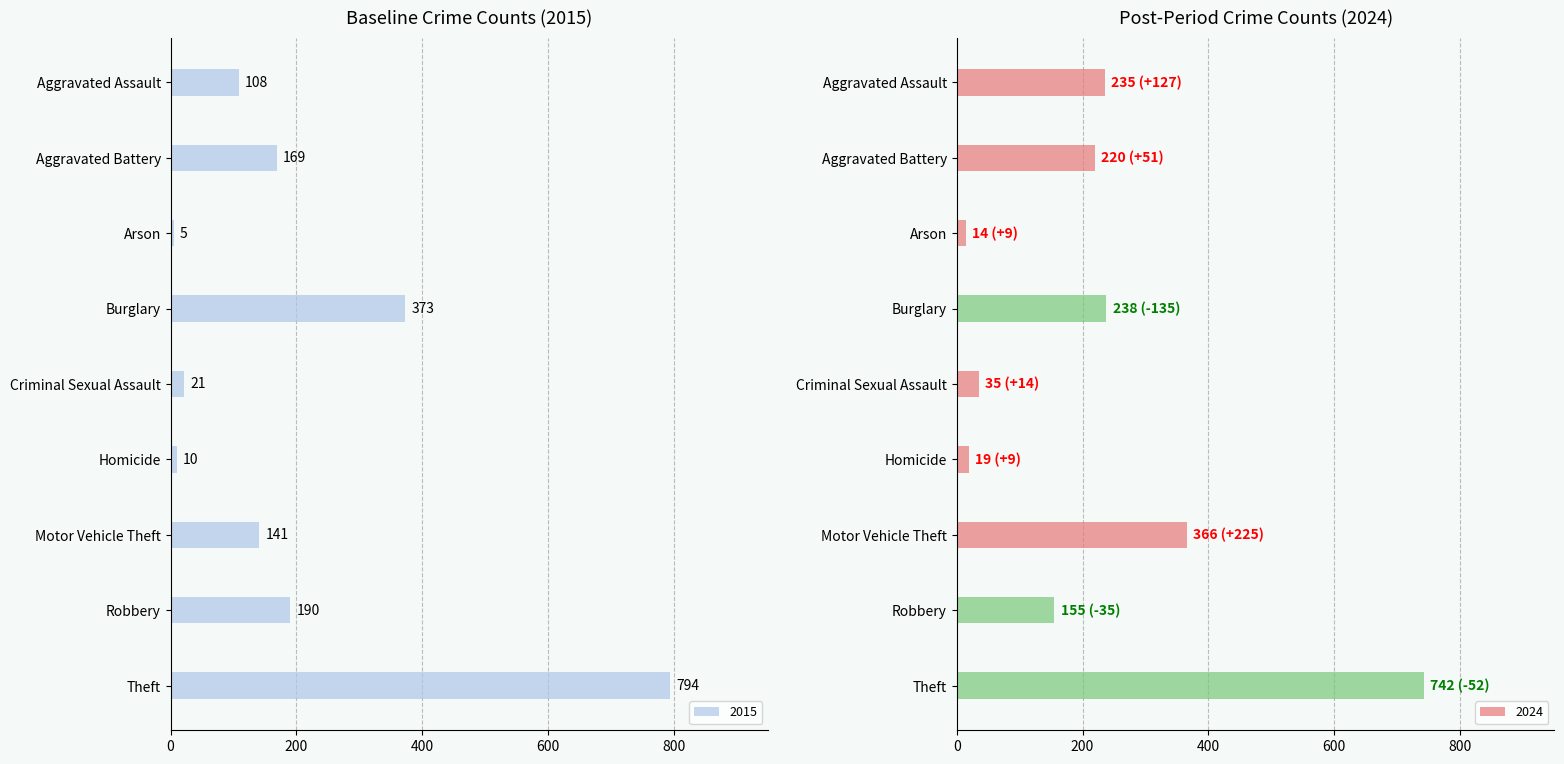

The 2015 series shows 254 at Aggravated Battery. True or false?

False